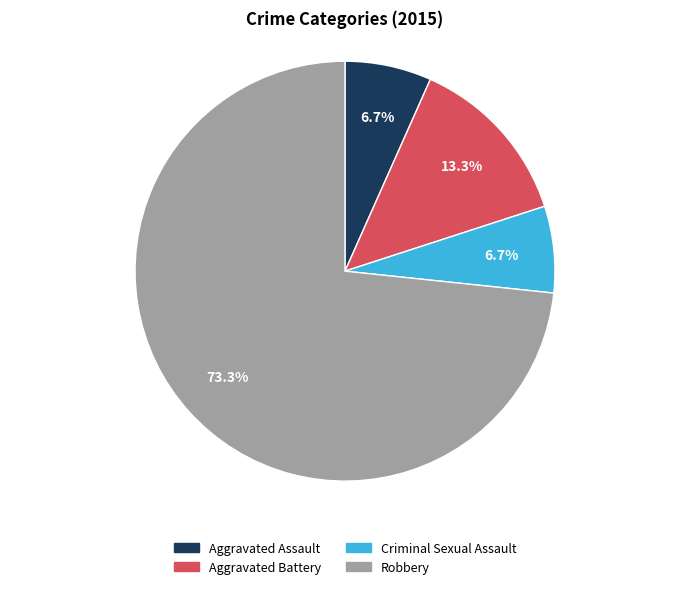

True or false: Aggravated Battery accounts for 22% of the total.

False